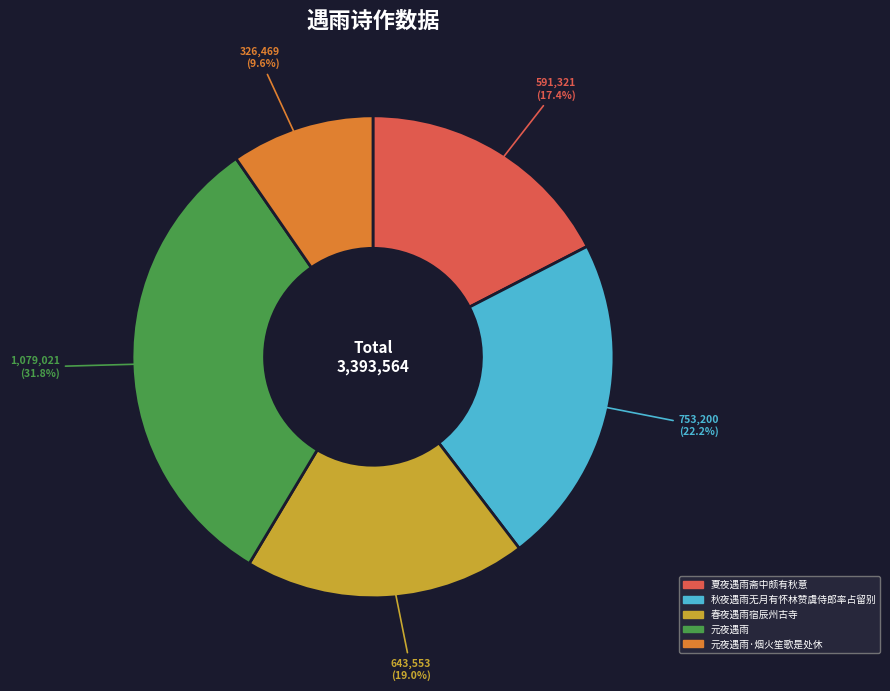

Is there a majority slice in this chart?

No